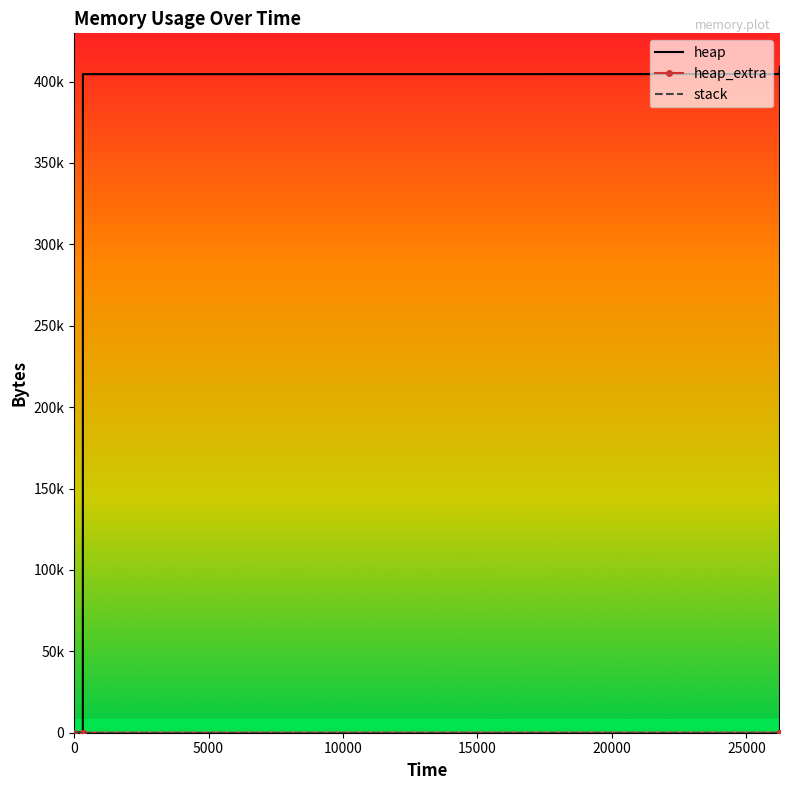

At how many categories does at least one series exceed 213583?

10